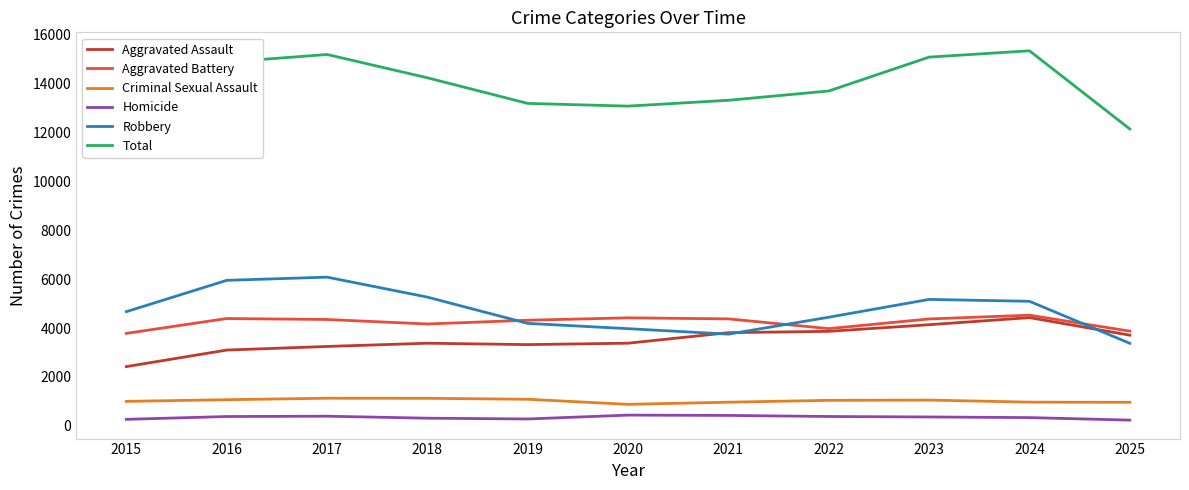

Is the value of Robbery at 2015 greater than the value of Total at 2022?

No